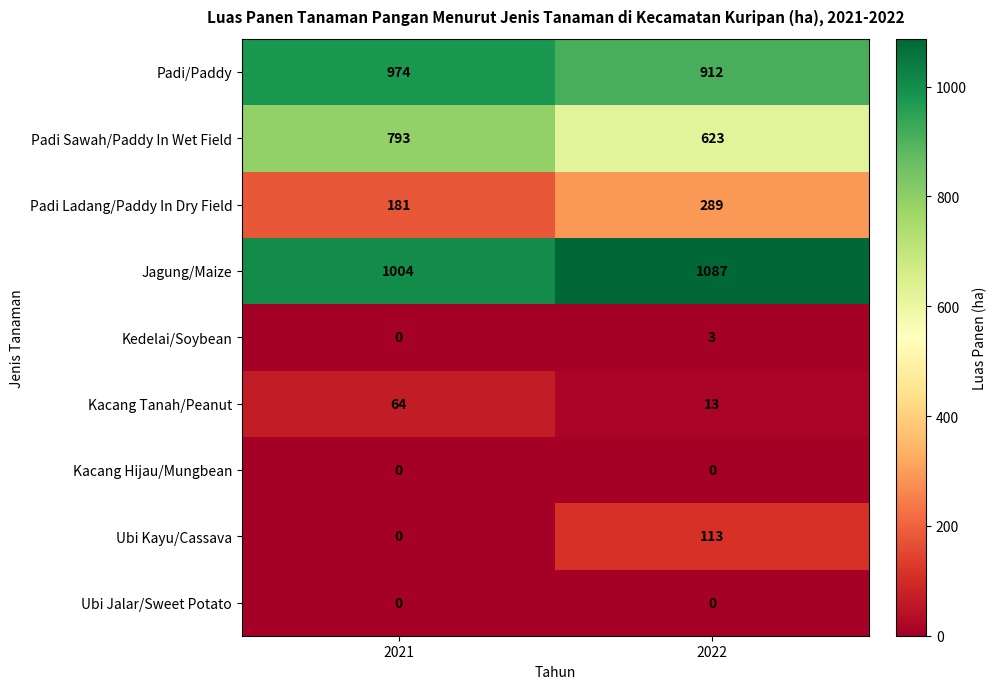

The Padi Sawah/Paddy In Wet Field series shows 623 at 2022. True or false?

True